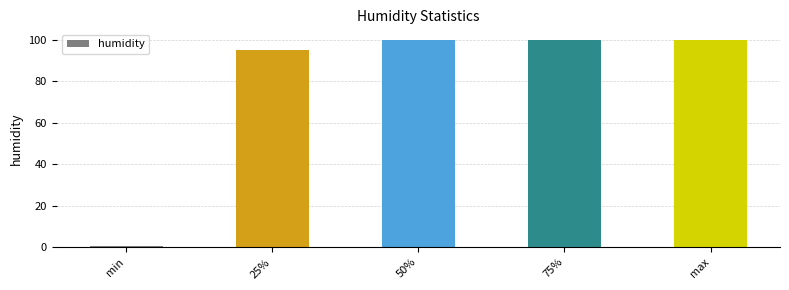

What is the greatest value displayed?

100.0